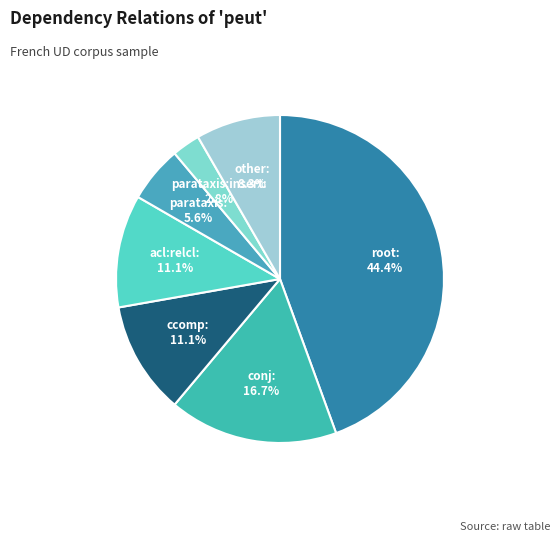

Do parataxis:insert and other together represent more than half of the pie?

No